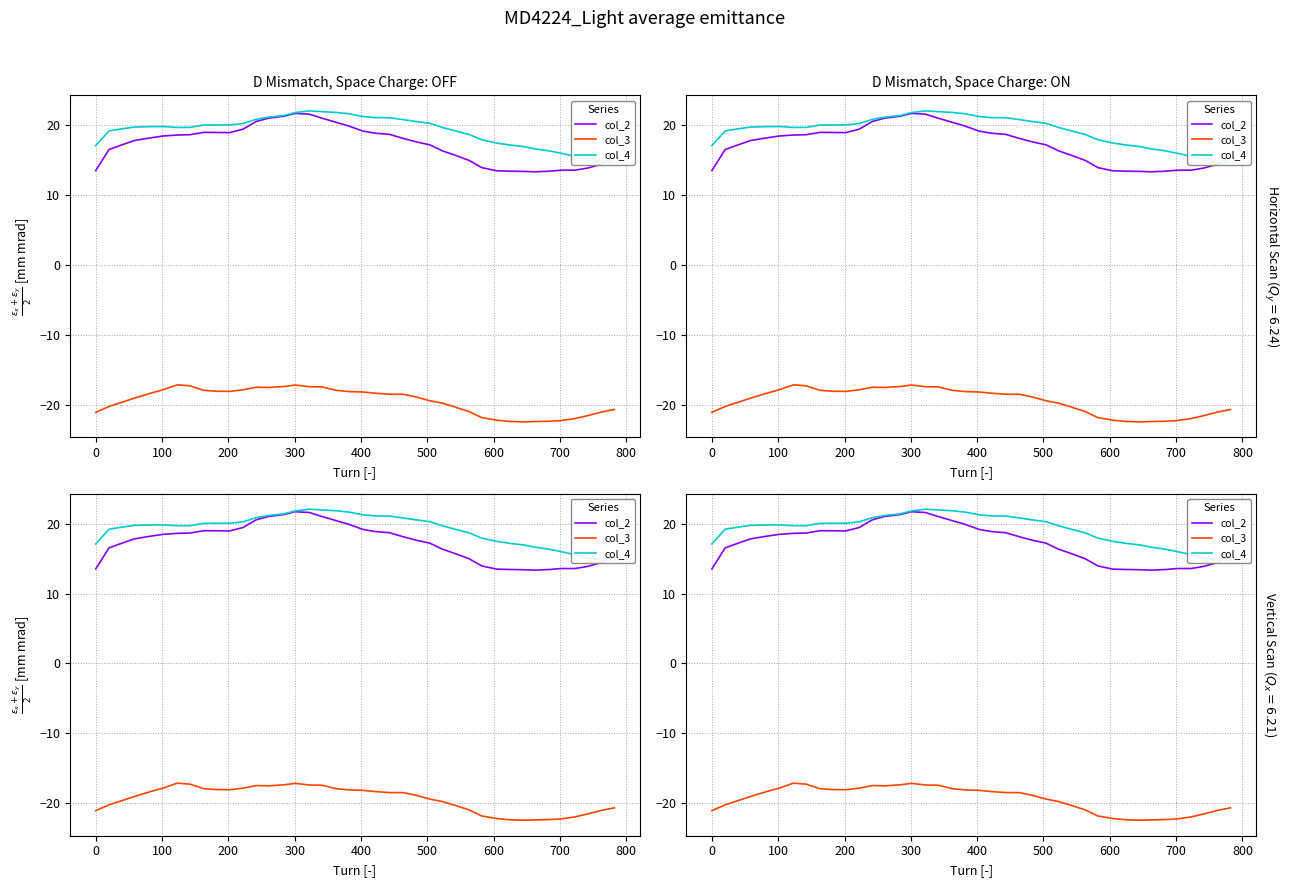

Read the col_3 value at 400.

-17.8